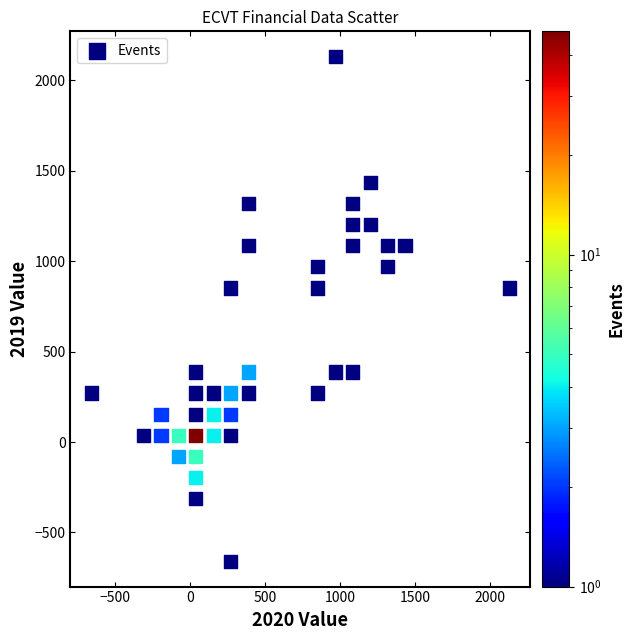

What is the range of Y values (max minus min)?

2792.5